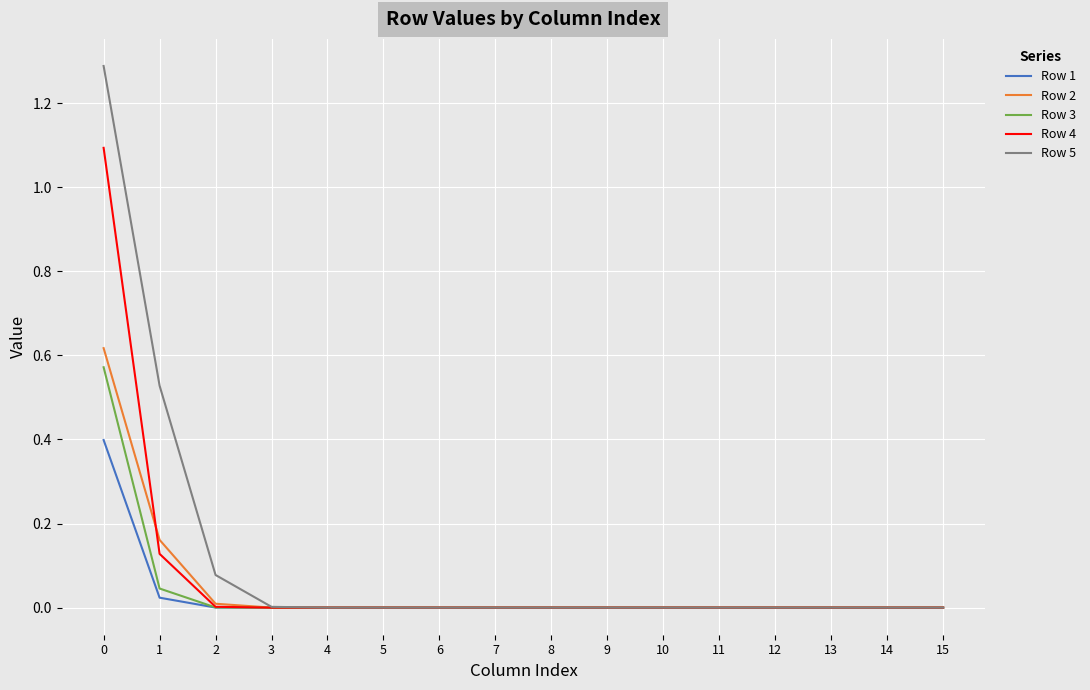

What is the greatest value displayed?

1.3